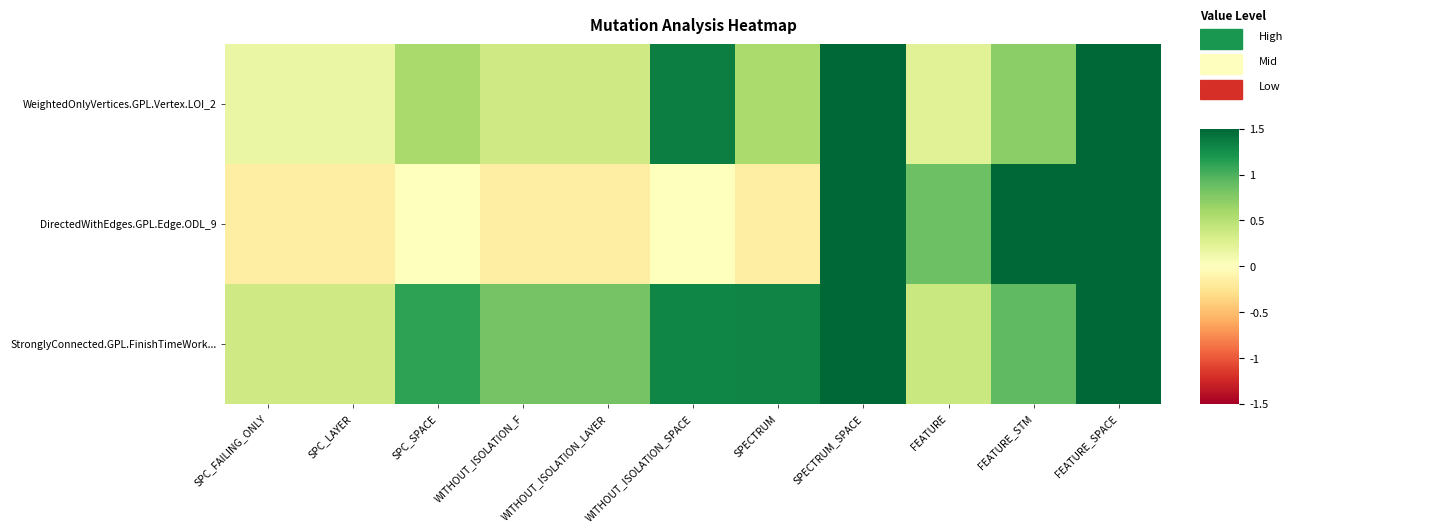

List the series in order of their overall mean, highest first.

StronglyConnected.GPL.FinishTimeWork..., WeightedOnlyVertices.GPL.Vertex.LOI_2, DirectedWithEdges.GPL.Edge.ODL_9